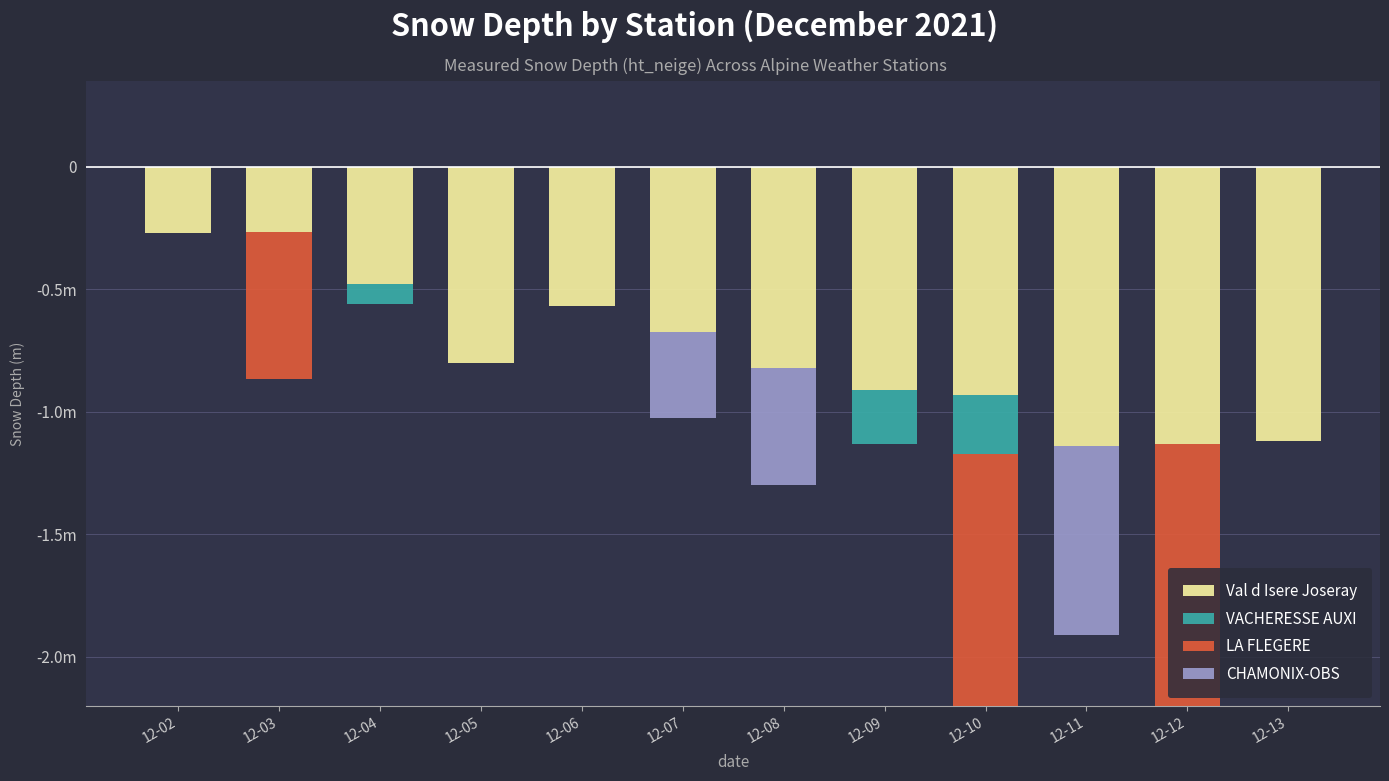

How many bars are there in each group?

4